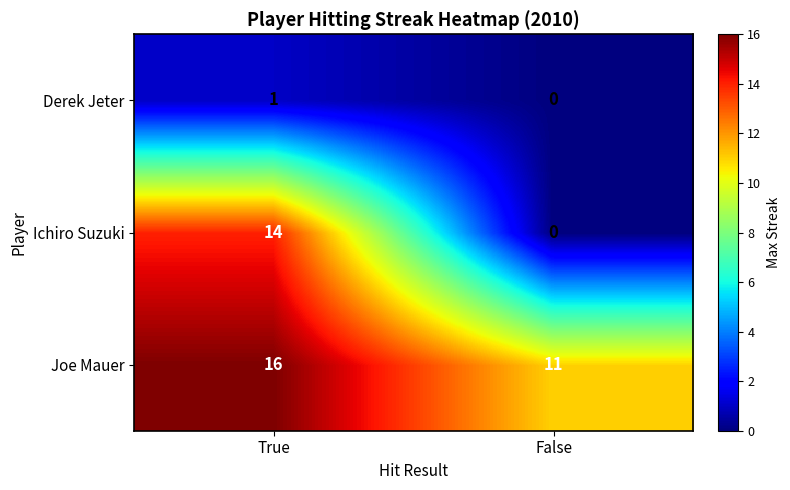

What is the sum of all Ichiro Suzuki values?

14